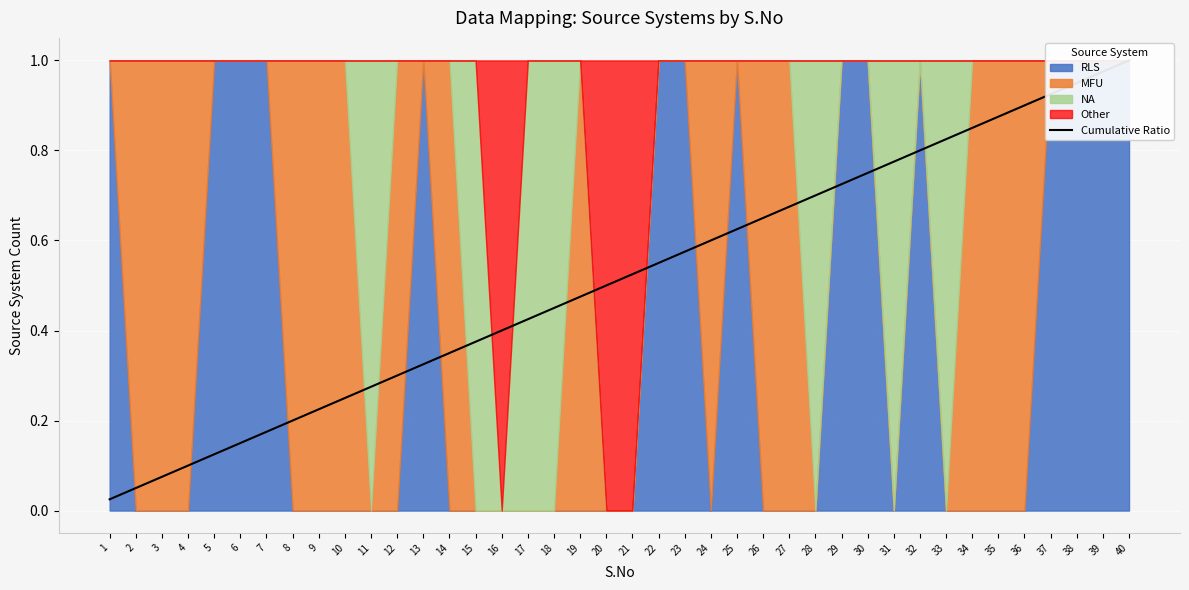

What is the change in value from 19 to 23?

+0.1